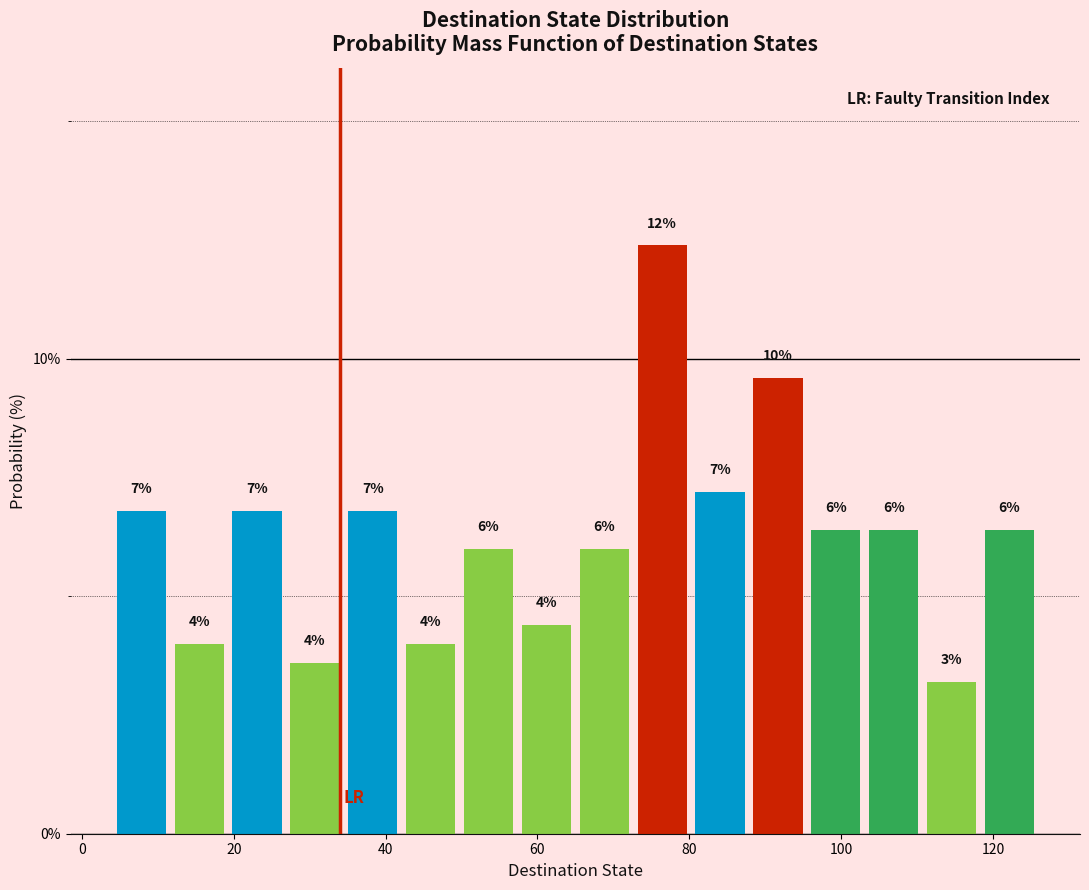

Read against the x-axis, roughly where is the centre of the tallest bar?

76